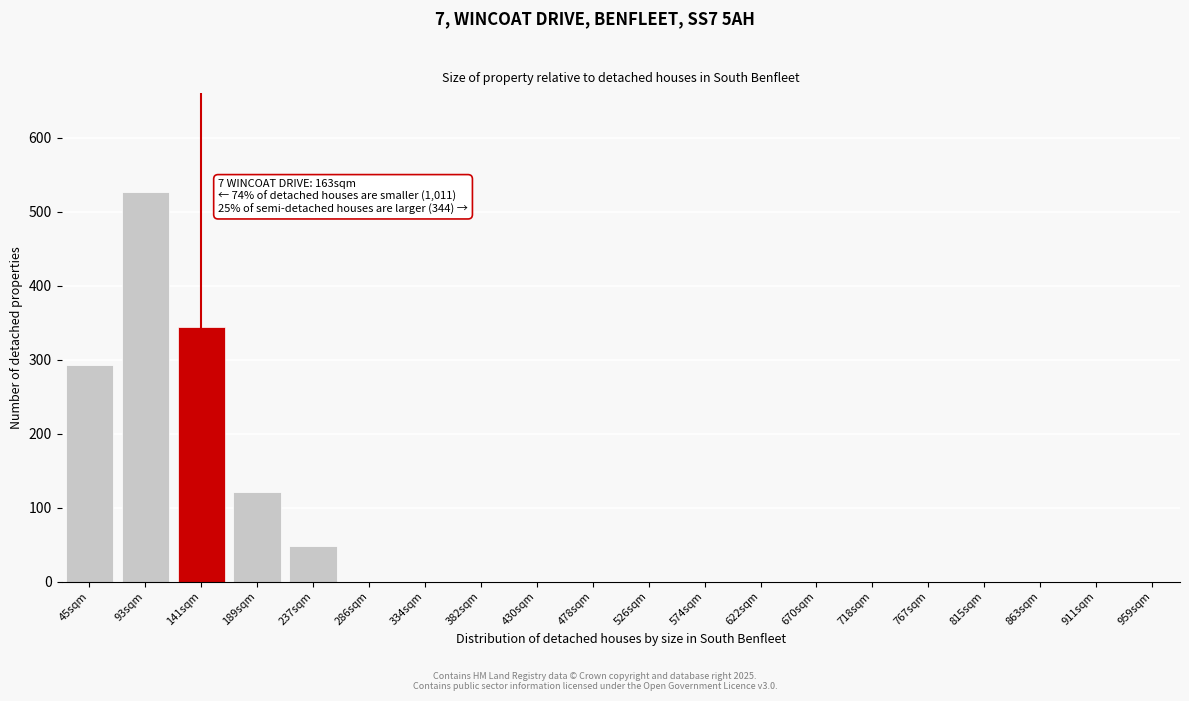

Reading left to right, extract all data points from this chart.

45sqm=292	93sqm=527	141sqm=344	189sqm=121	237sqm=48	286sqm=0	334sqm=0	382sqm=0	430sqm=0	478sqm=0	526sqm=0	574sqm=0	622sqm=0	670sqm=0	718sqm=0	767sqm=0	815sqm=0	863sqm=0	911sqm=0	959sqm=0